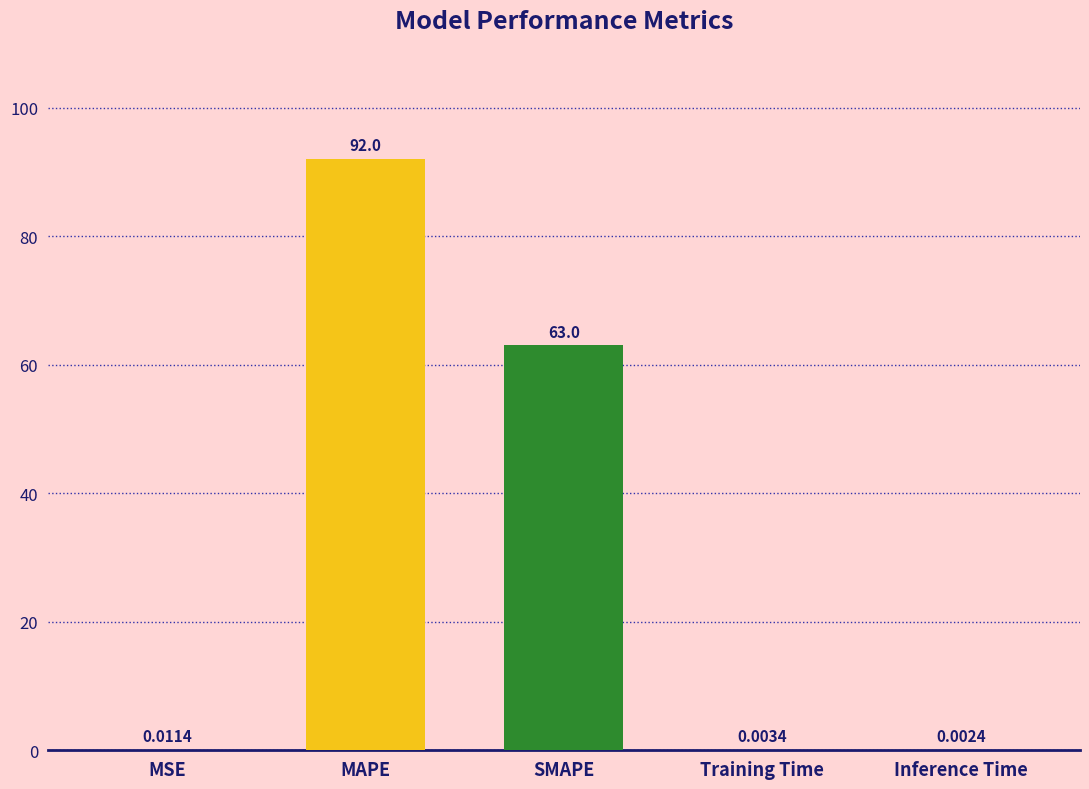

Which category has the highest value across all series?

MAPE